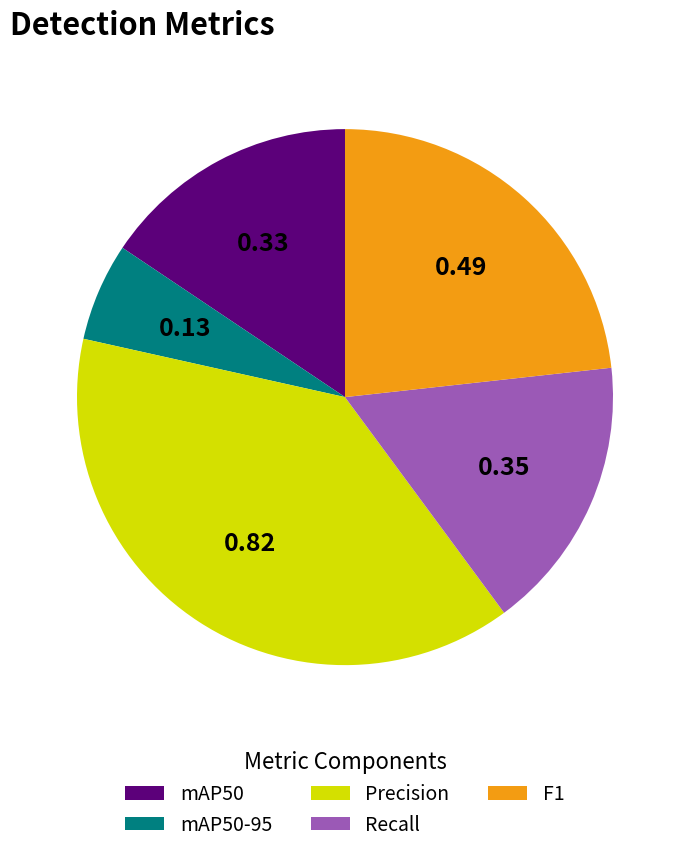

How many slices are in this pie chart?

5